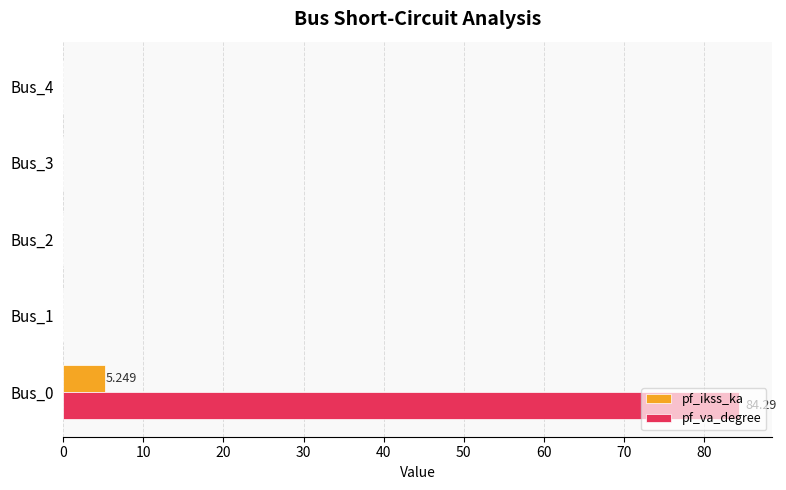

Between Bus_0 and Bus_3, which series saw the biggest shift?

pf_va_degree